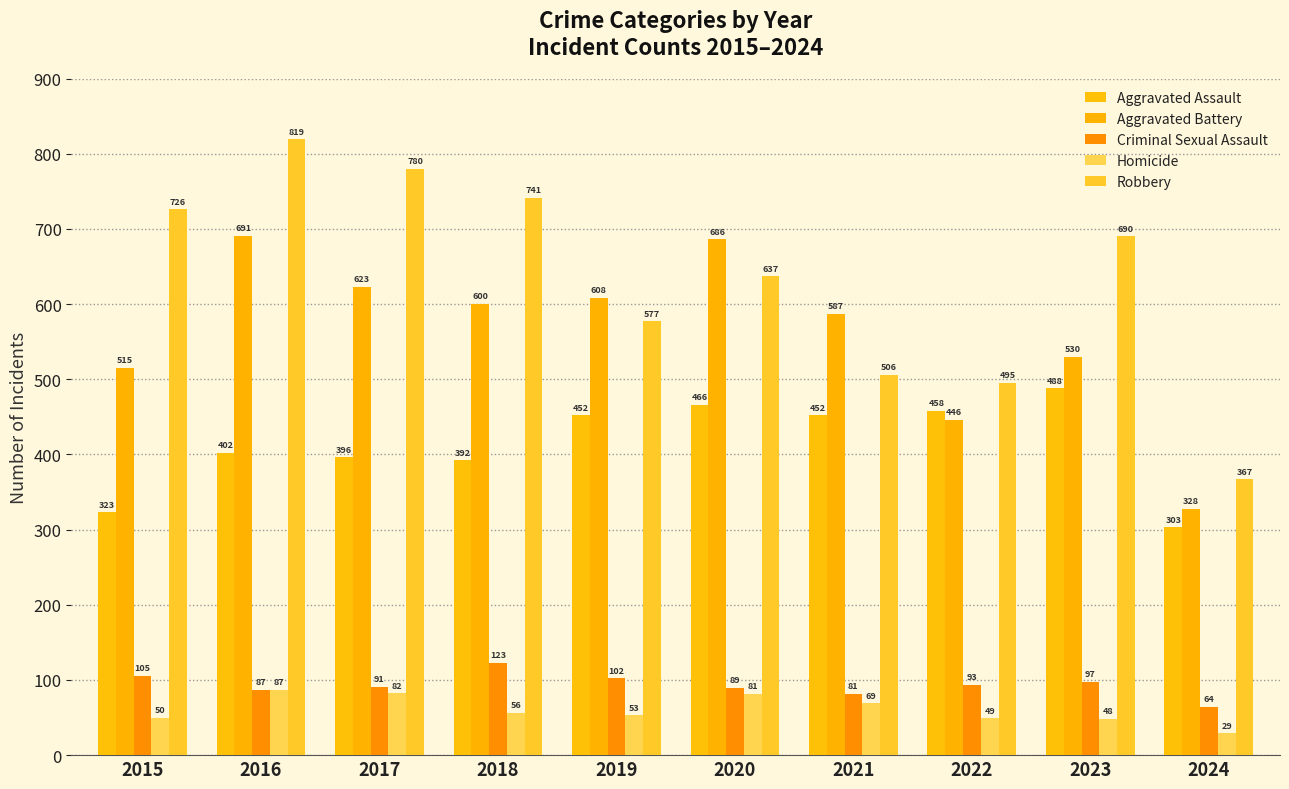

What is the difference between the Aggravated Assault values at 2023 and 2015?

165